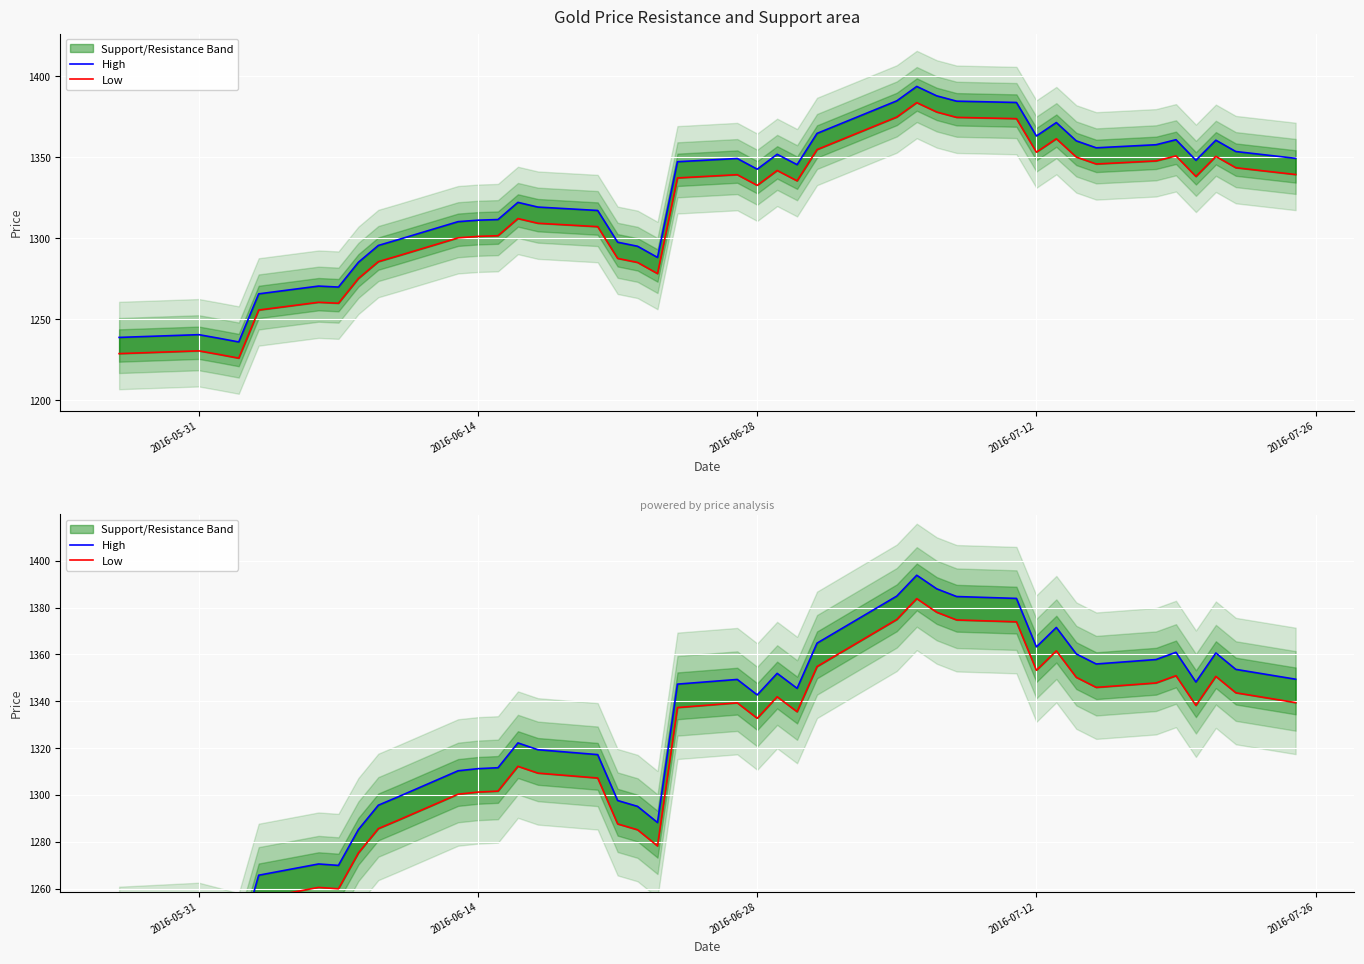

The High series shows 280.4 at 36. True or false?

False